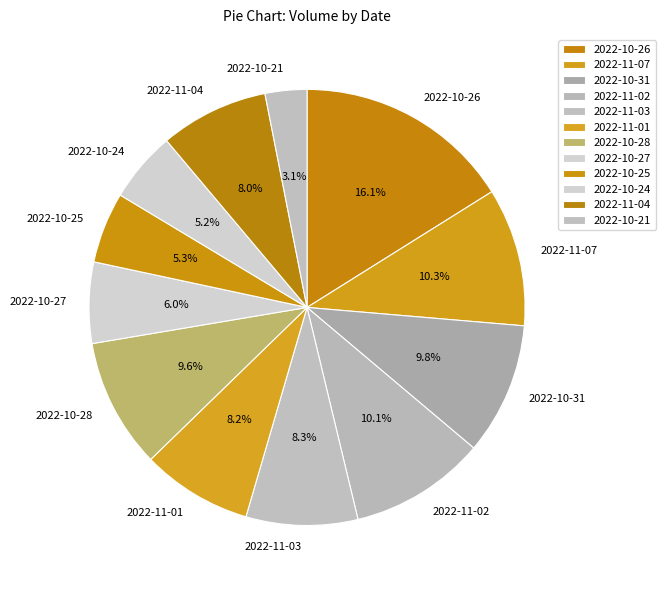

Which slice is the largest?

2022-10-26